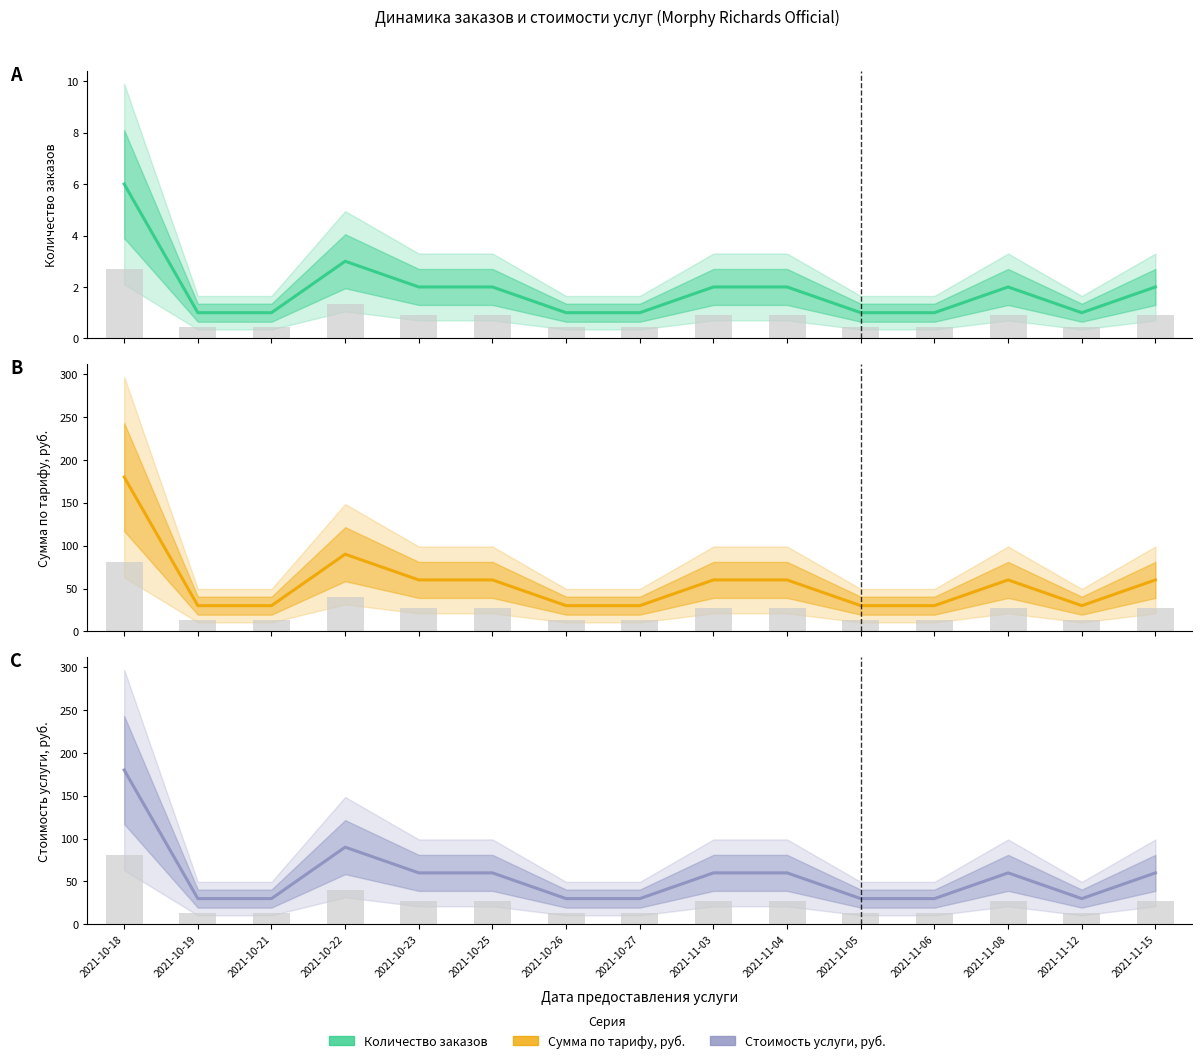

The value of Сумма по тарифу, руб. at 2021-10-23 is 39. True or false?

False